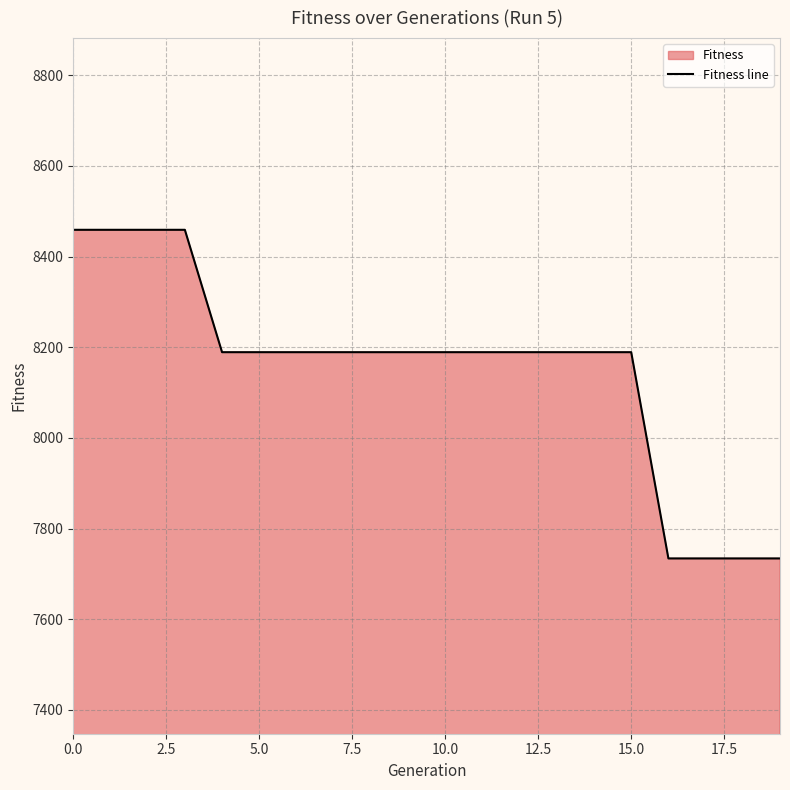

The chart shows a value of 8189 at 10.0. True or false?

True